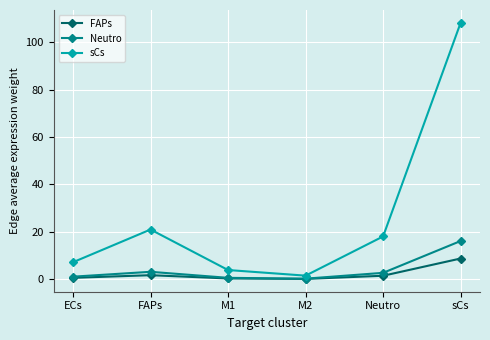

Which series has the largest total across all categories?

sCs